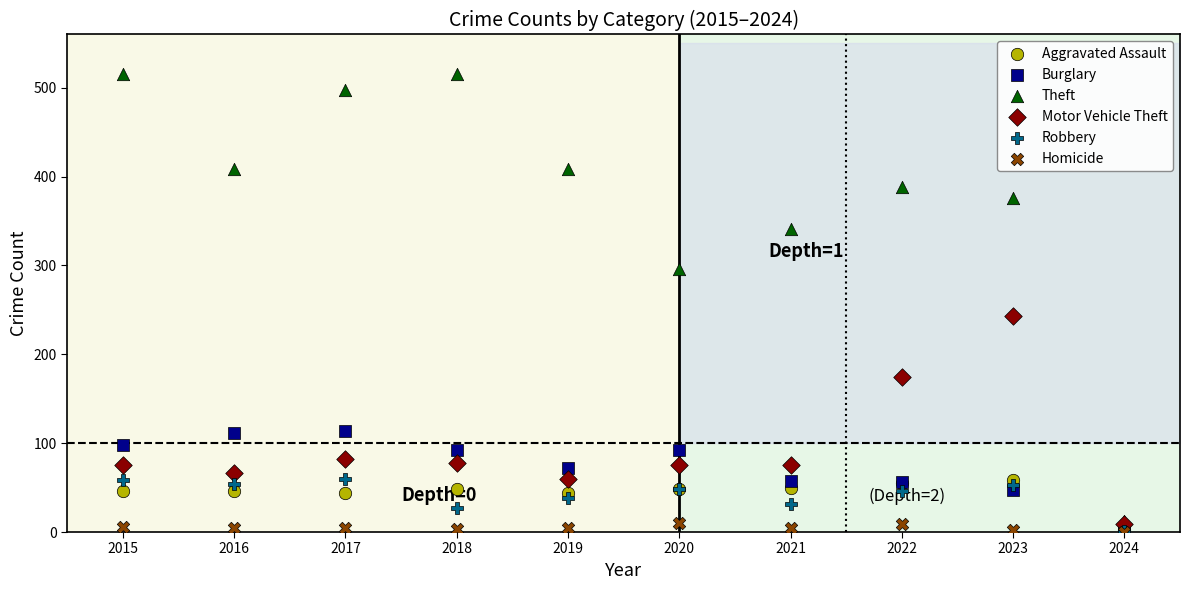

Which series has the widest spread of Y values?

Theft